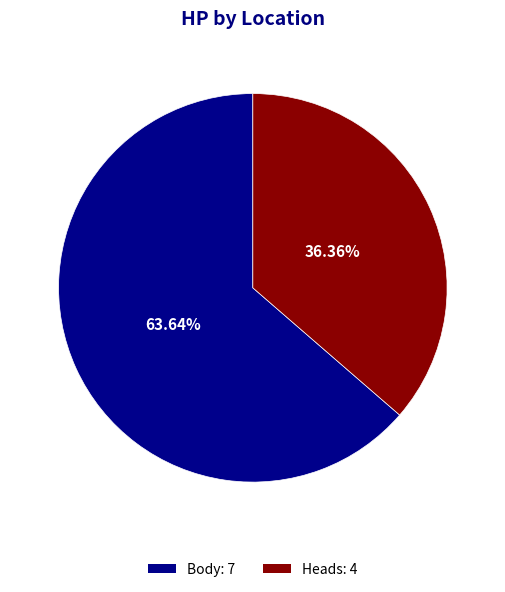

True or false: Body accounts for 75% of the total.

False